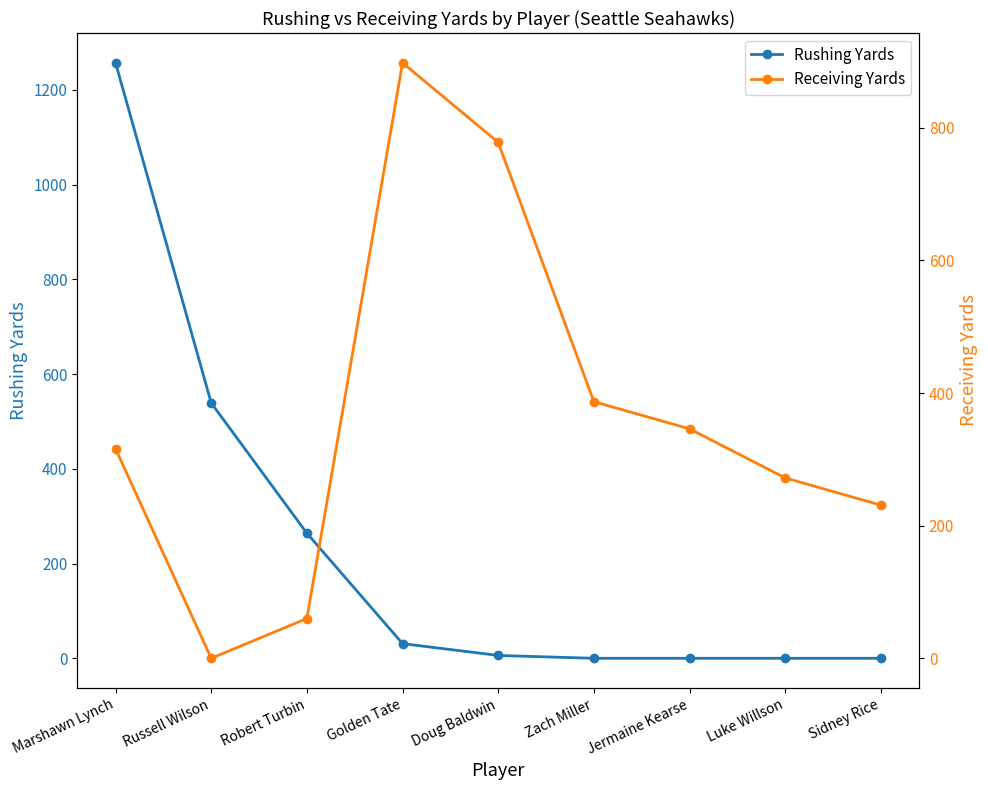

What is the approximate value of Receiving Yards at Sidney Rice, to the nearest 10?

230